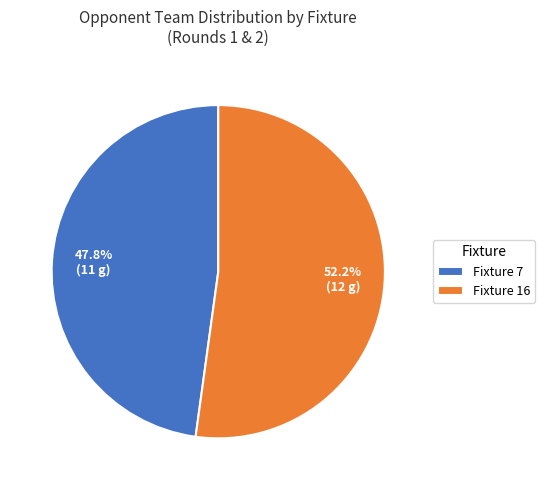

Does any single category account for the majority?

Yes